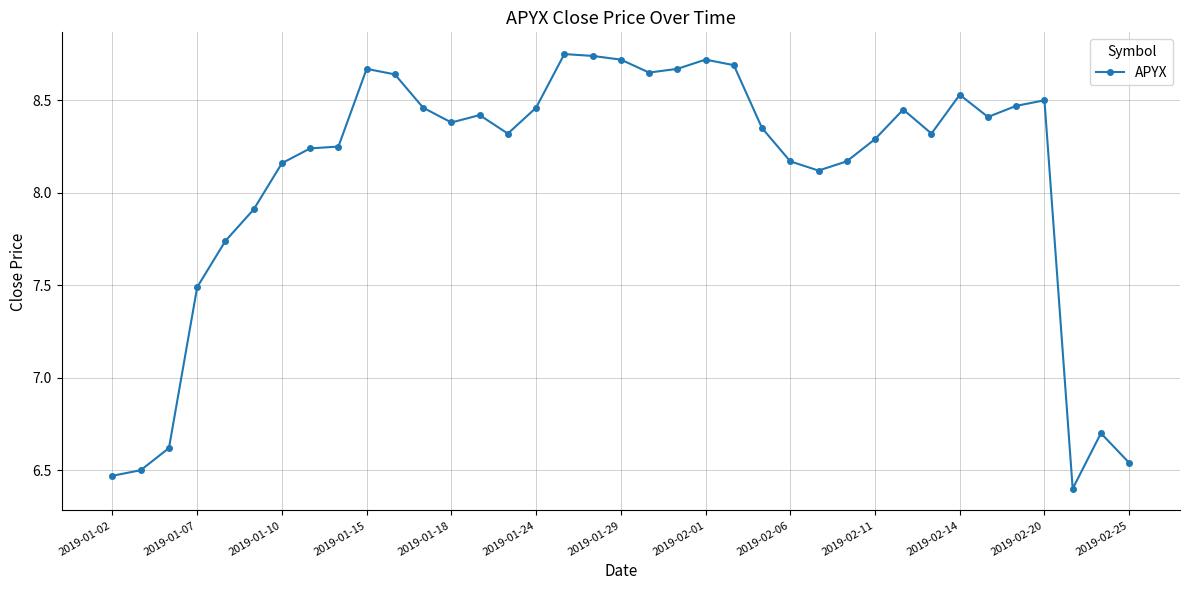

What is the difference between the second highest and minimum values?

2.3